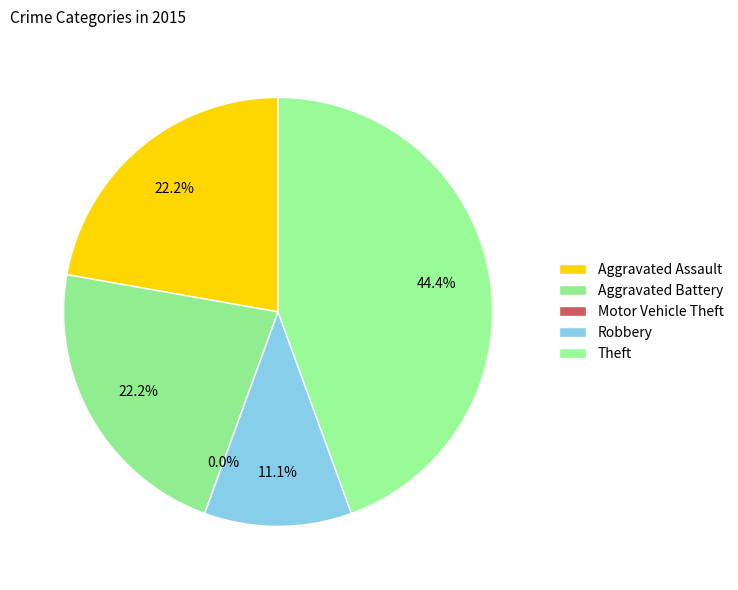

What percentage is the Aggravated Assault slice, to the nearest percent?

22%